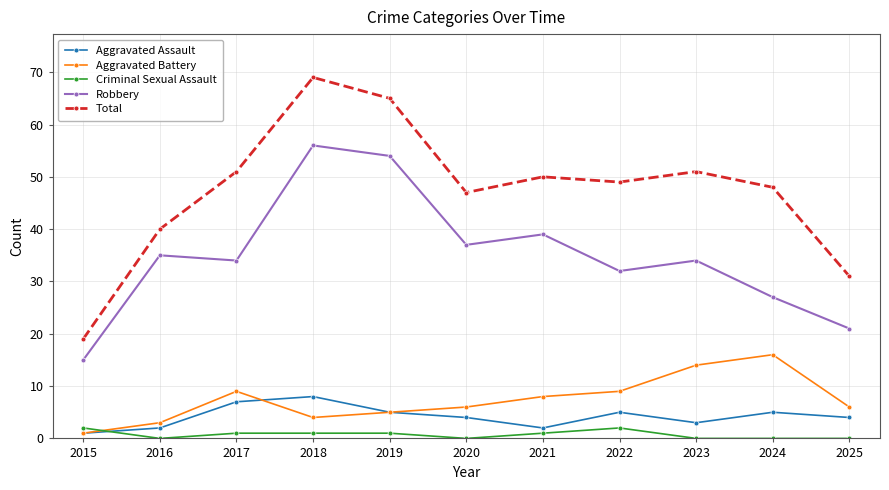

What is the sum of all Aggravated Assault values?

46